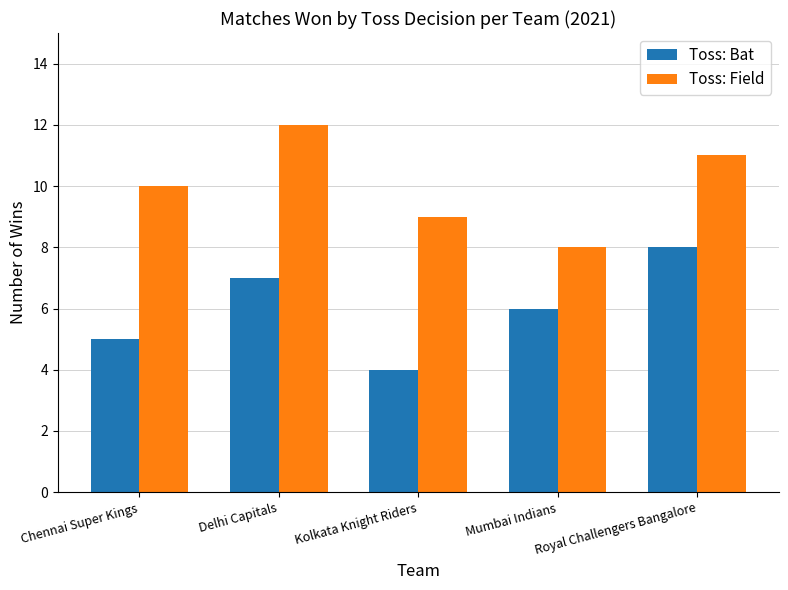

What is the total value across all series at Royal Challengers Bangalore?

19